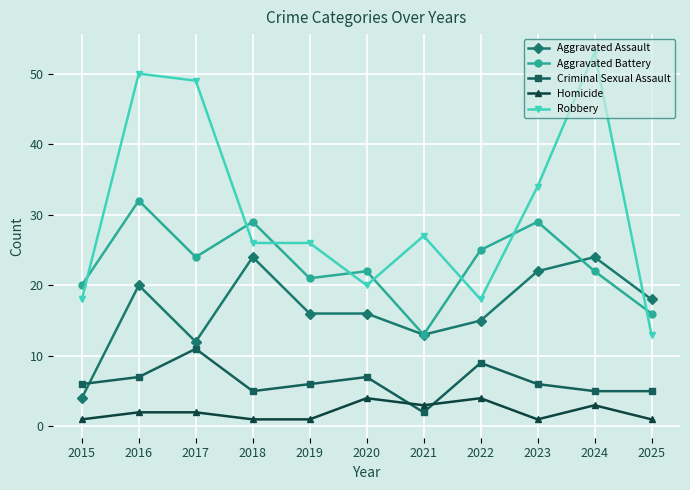

What is the lowest value of the Homicide series?

1